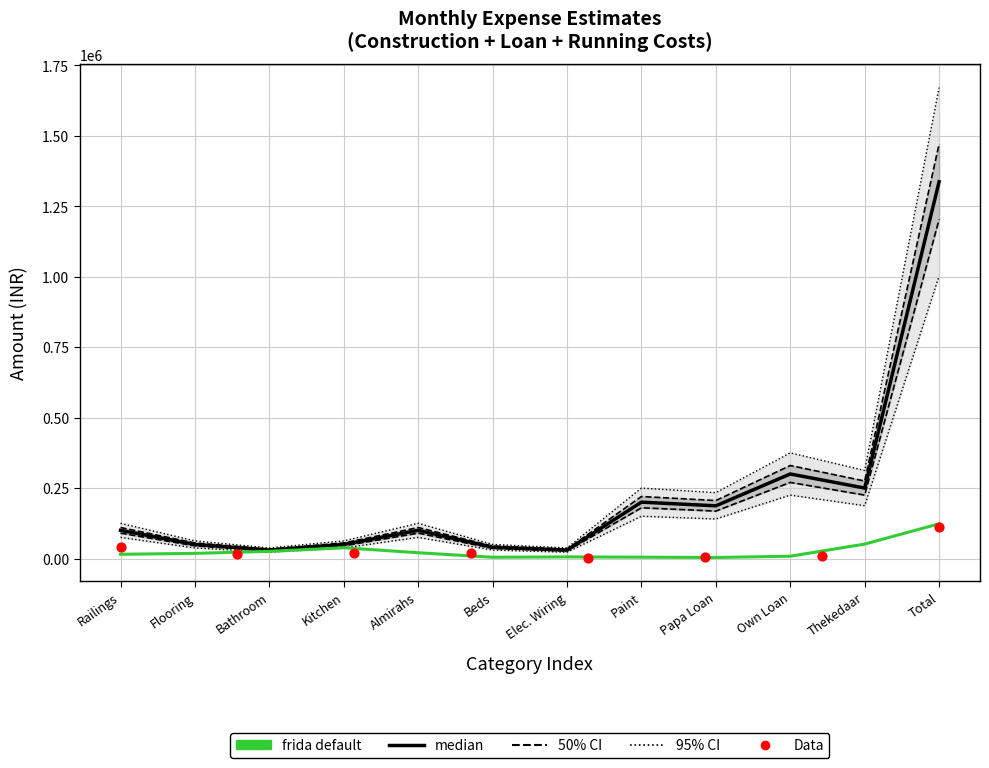

Approximately how many times larger is the value at Beds compared to Own Loan?

0.1